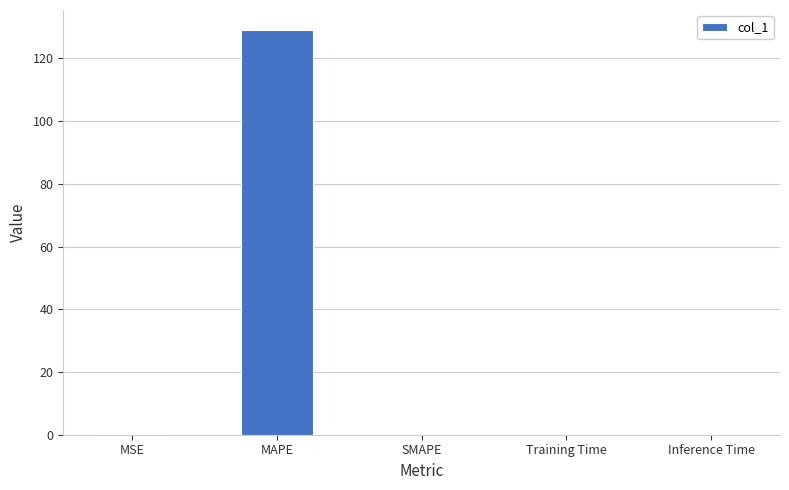

What is the maximum value shown in the chart?

129.0